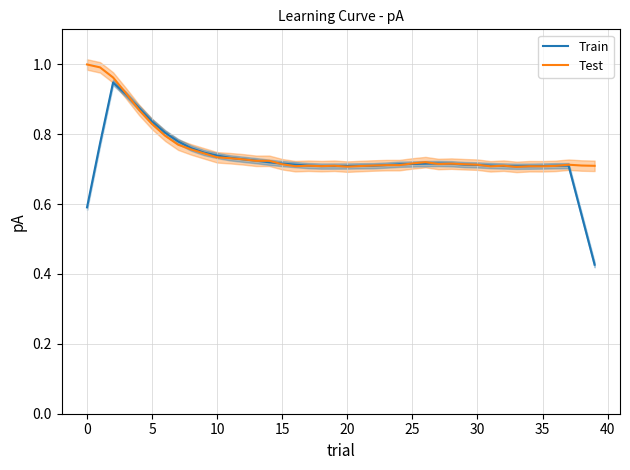

Count the number of categories in the chart.

40